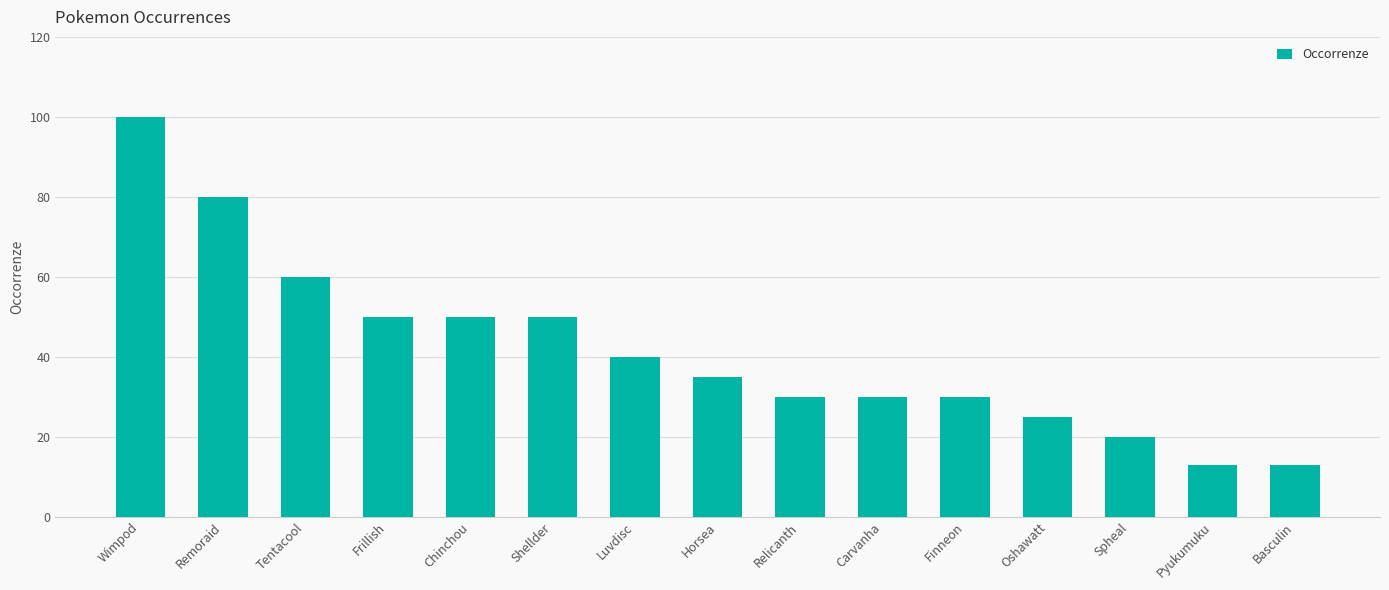

What is the label of the 13th bar from the left?

Spheal